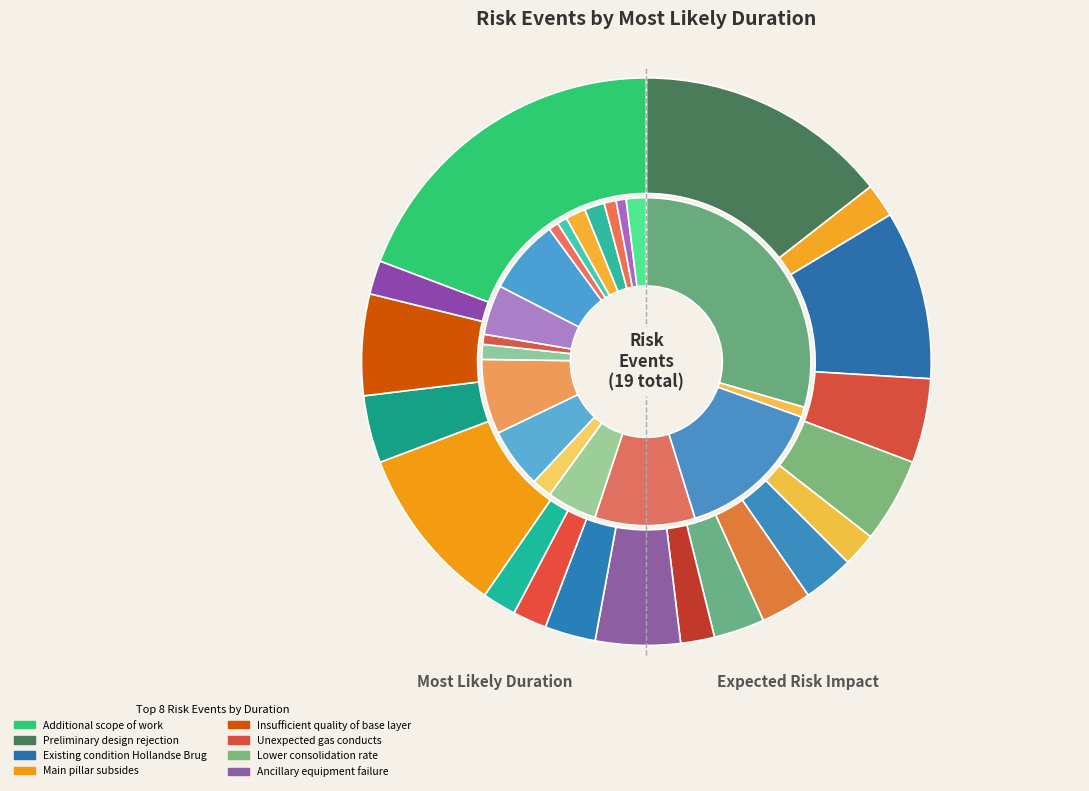

What portion of the pie excludes 8?

97.1%